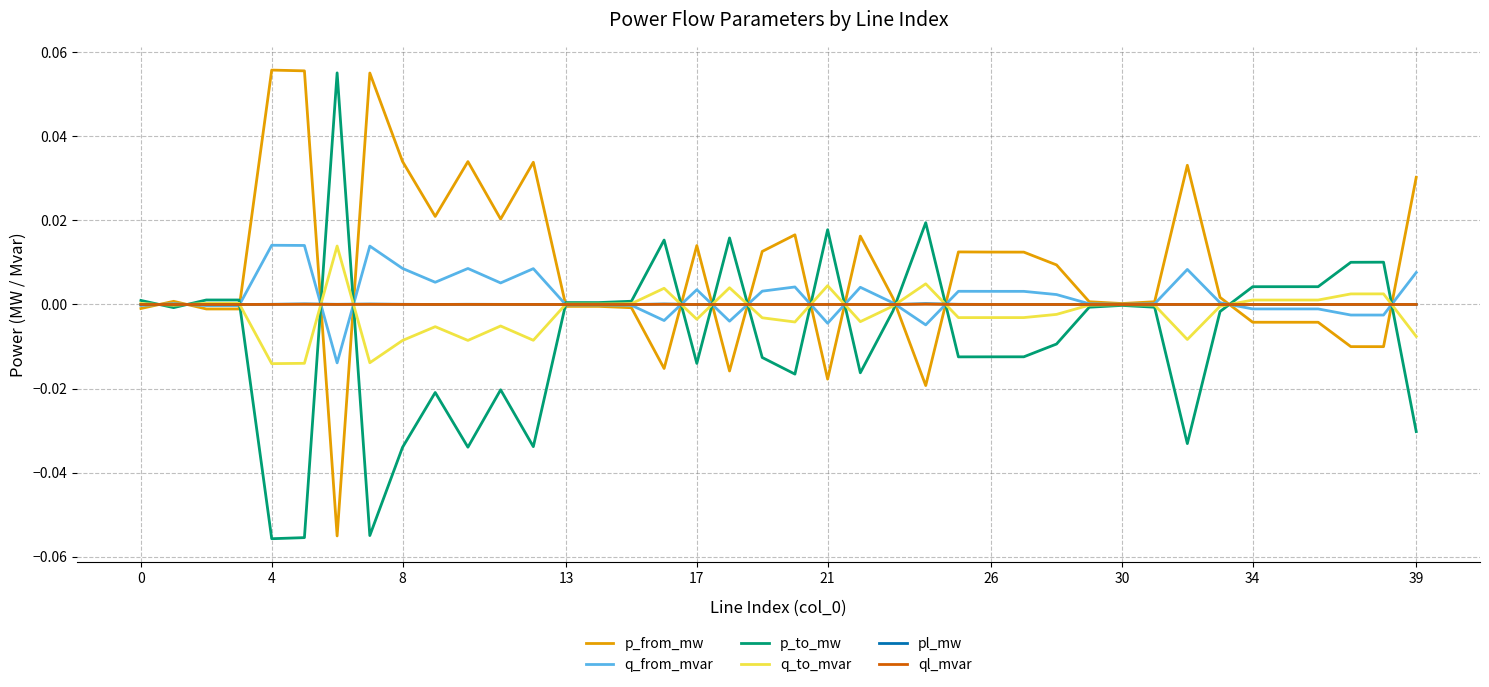

Which series has the largest total across all categories?

p_from_mw